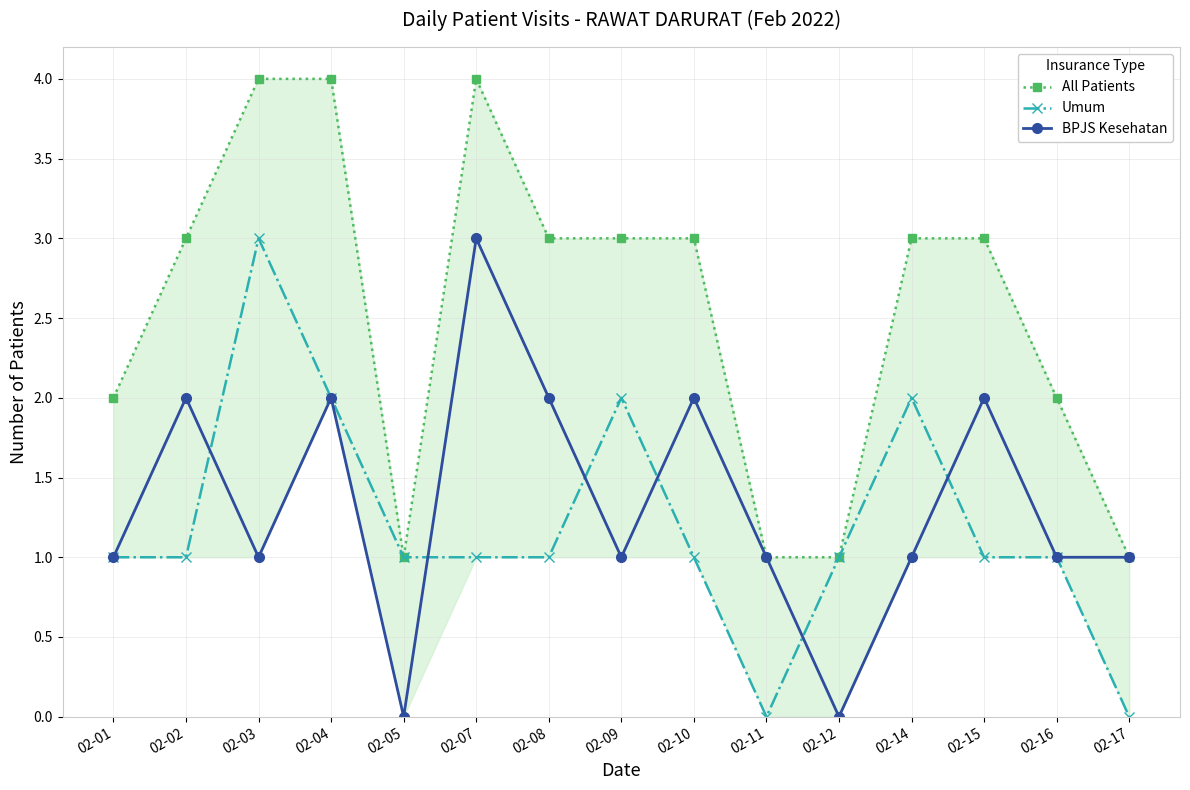

True or false: All Patients and BPJS Kesehatan cross at least once.

False